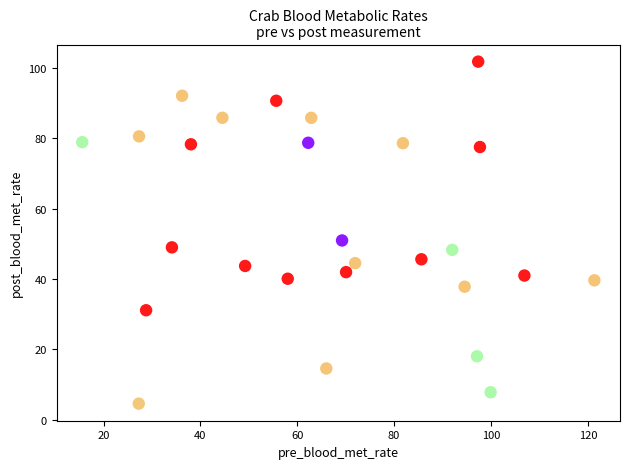

What Y value in the scatter plot is closest to 53?

51.0